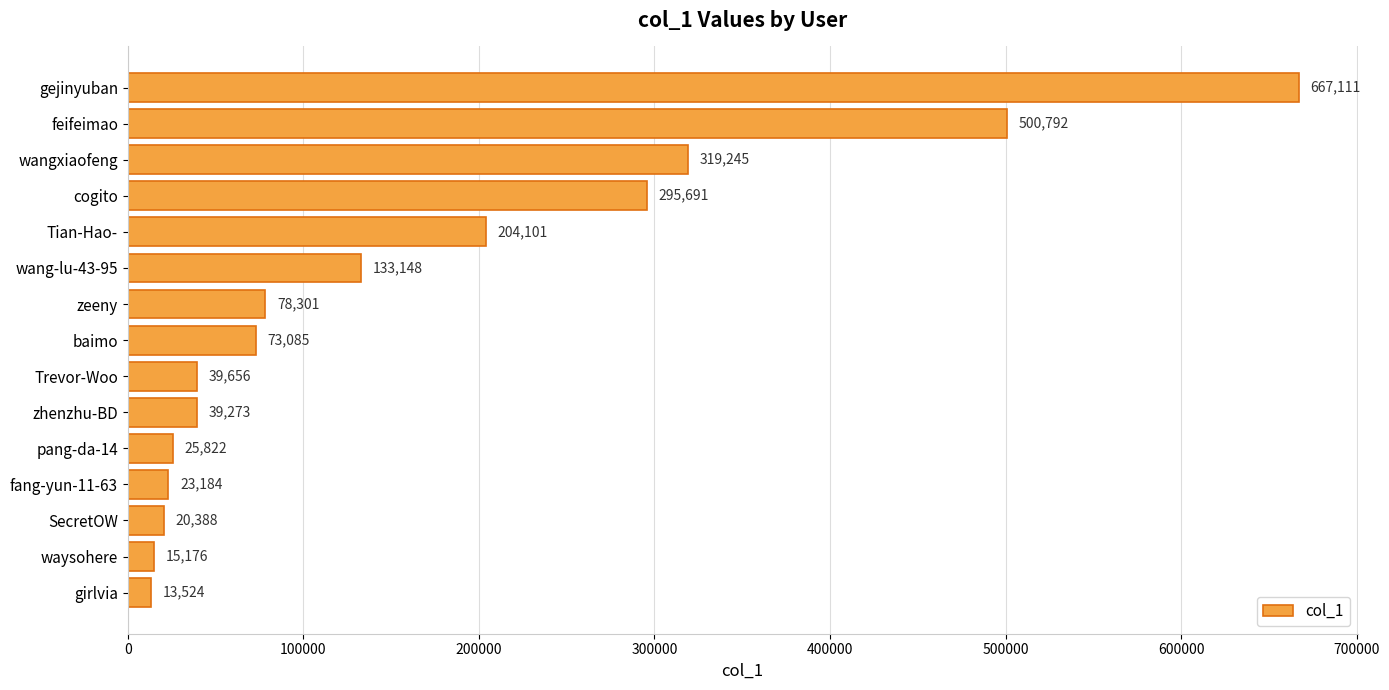

Does the chart contain any negative values?

No